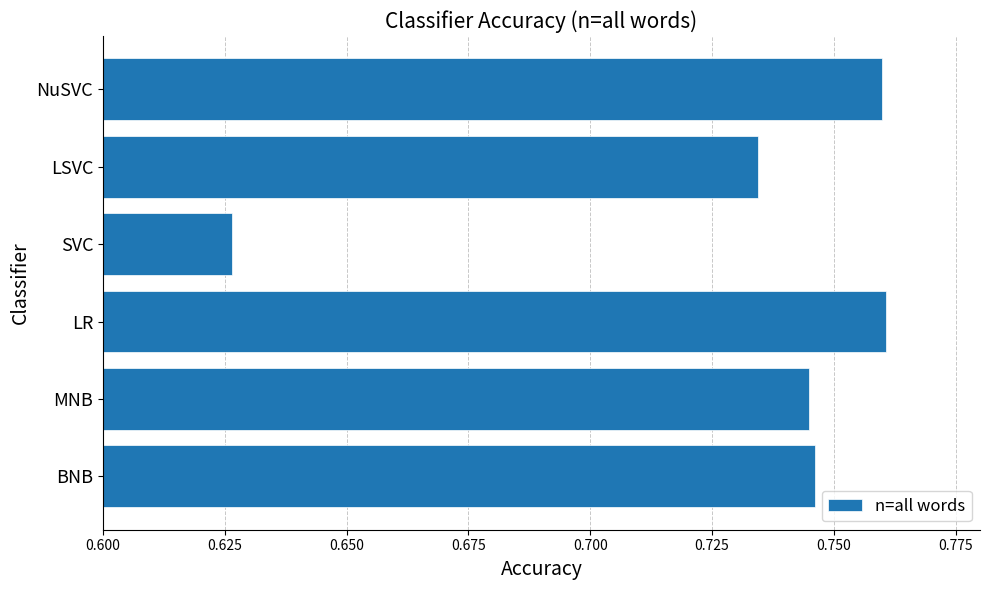

At which category does the chart reach its minimum across all series?

SVC